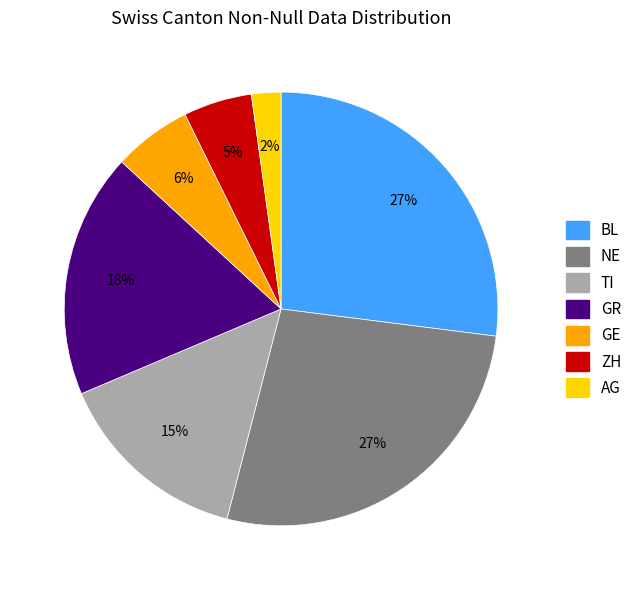

To the nearest percent, what is the average slice percentage?

14%